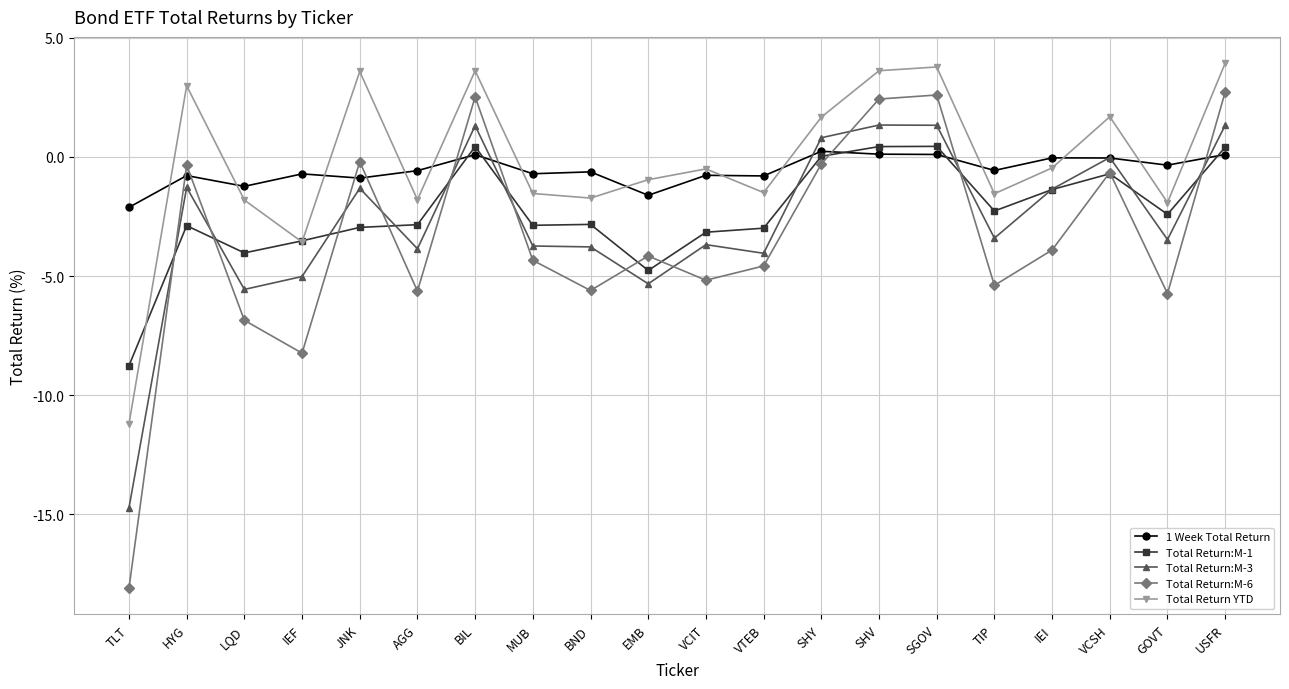

What are all the series names shown in the legend?

1 Week Total Return, Total Return:M-1, Total Return:M-3, Total Return:M-6, Total Return YTD